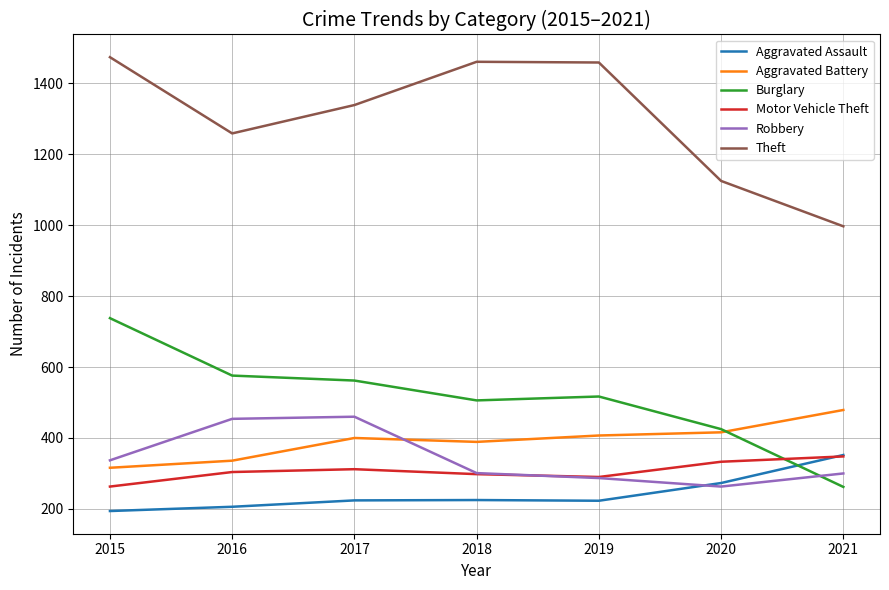

The Aggravated Assault series shows 283 at 2015. True or false?

False